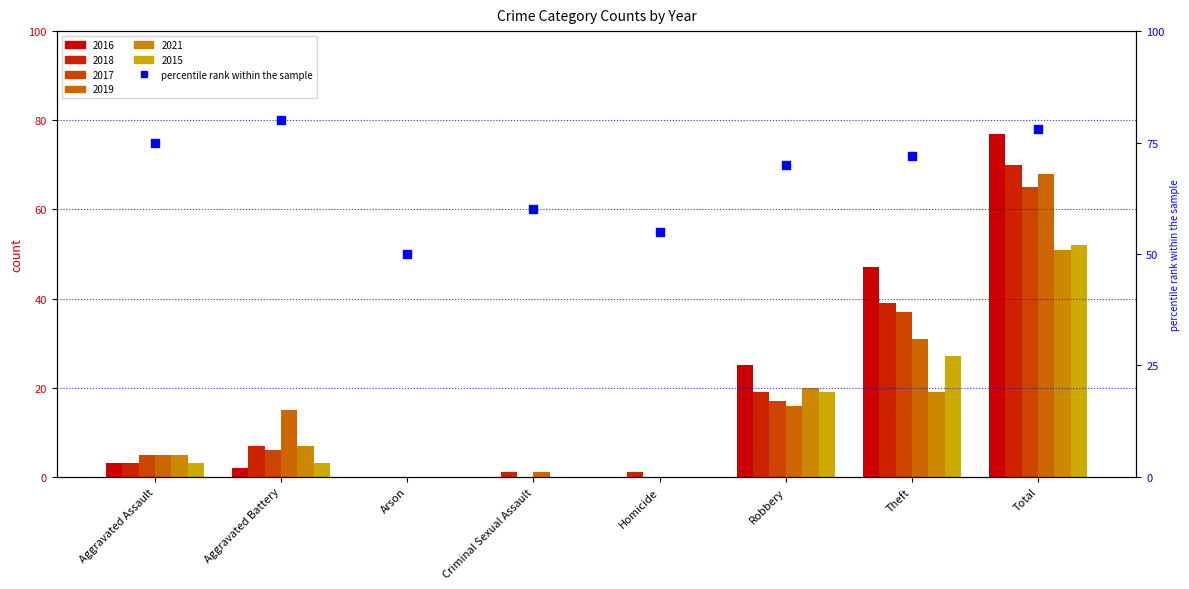

What is the change in value from Criminal Sexual Assault to Homicide?

-5